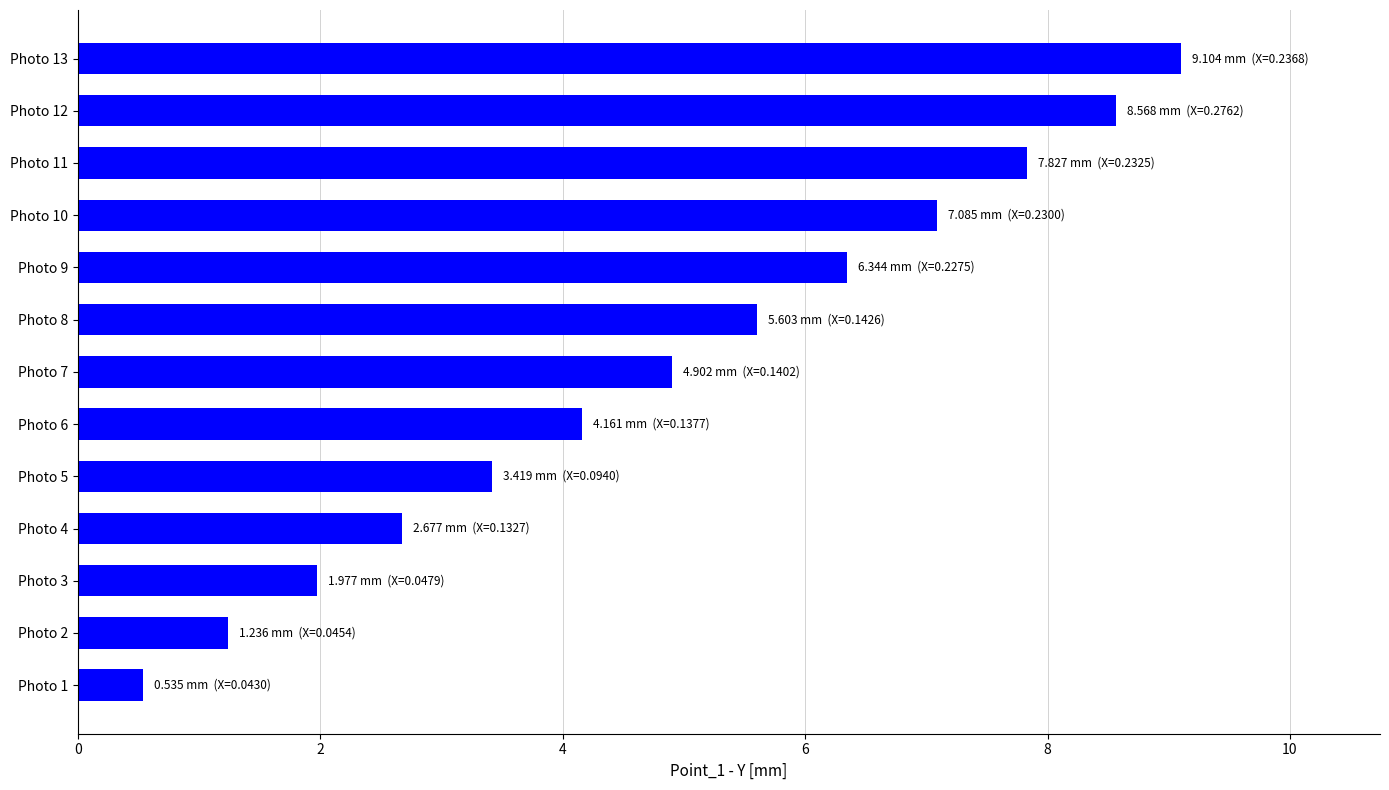

The value at Photo 11 is 11.4. True or false?

False